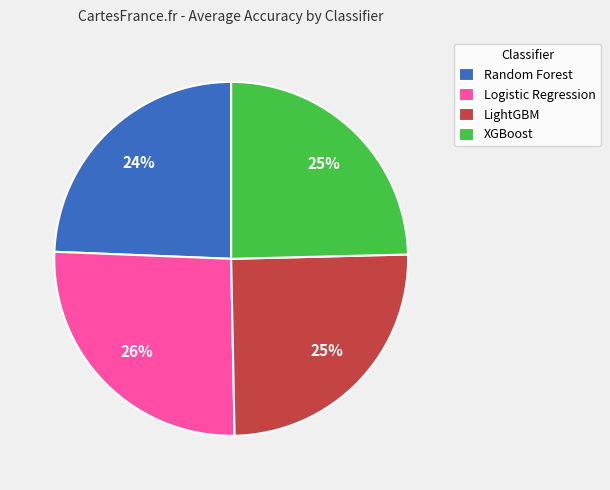

What percentage is the Logistic Regression slice, to the nearest percent?

26%